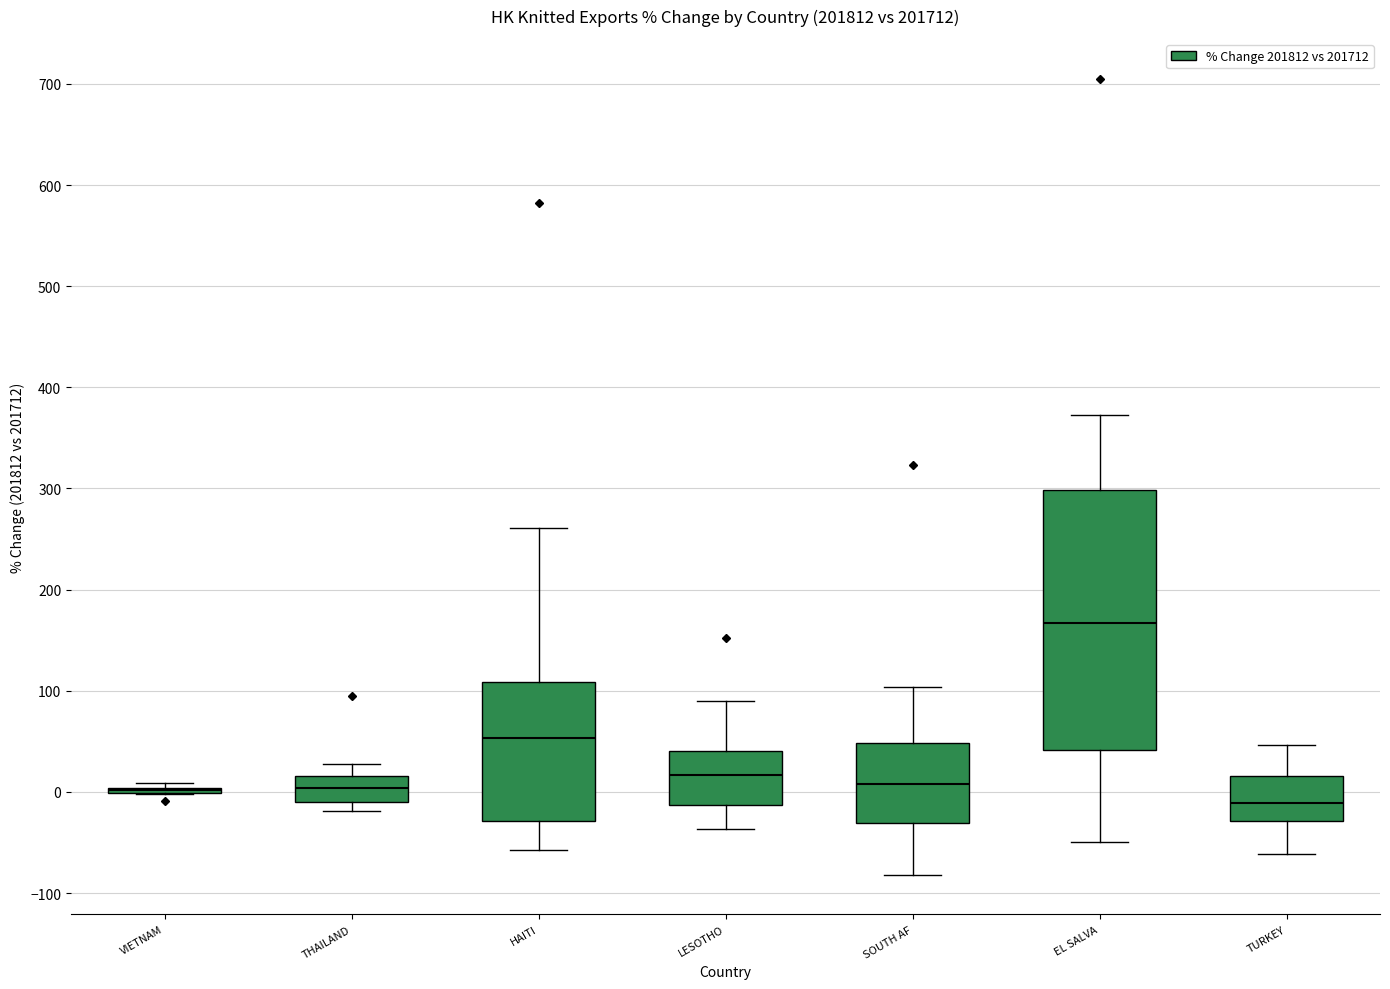

Where does the lower whisker of the box for HAITI end on the y-axis? The values are not printed on the chart, so give them approximately, as read against the axis.

-60